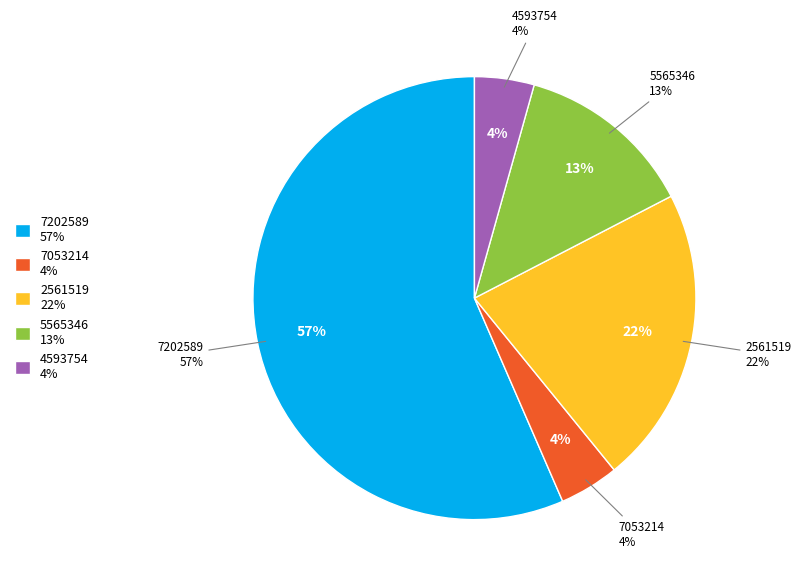

What percentage is NOT represented by 7053214?

95.7%